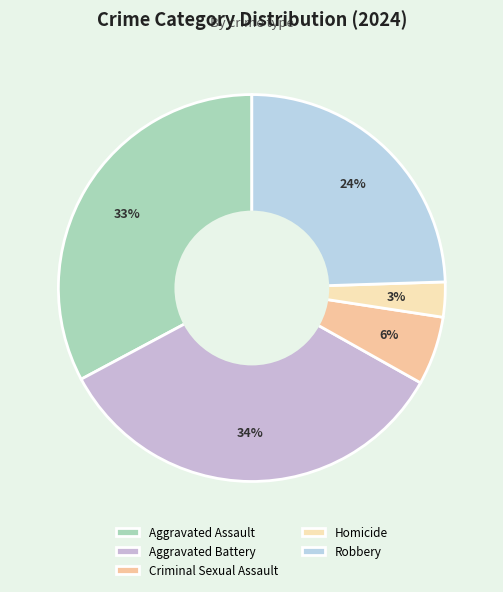

Between Criminal Sexual Assault and Aggravated Assault, which is larger?

Aggravated Assault